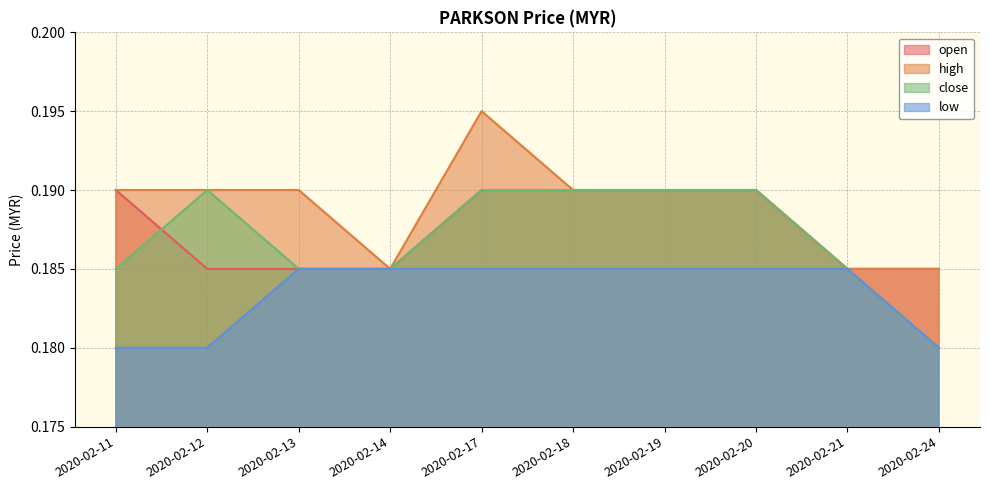

What is the value of the low point at the 2nd from the left?

0.2